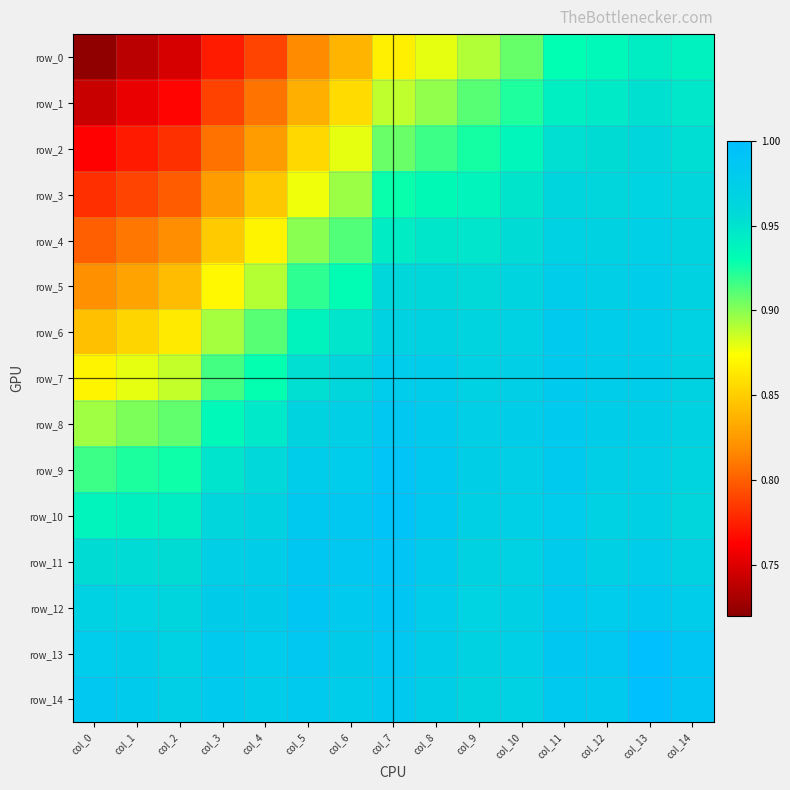

What is the lowest value of the row_3 series?

0.8